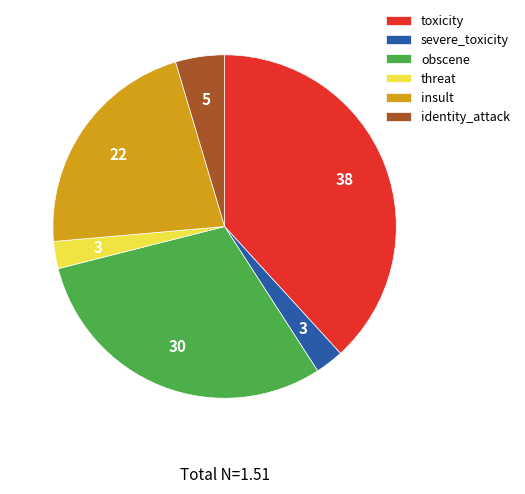

Is it true that identity_attack is 5% of the pie?

True